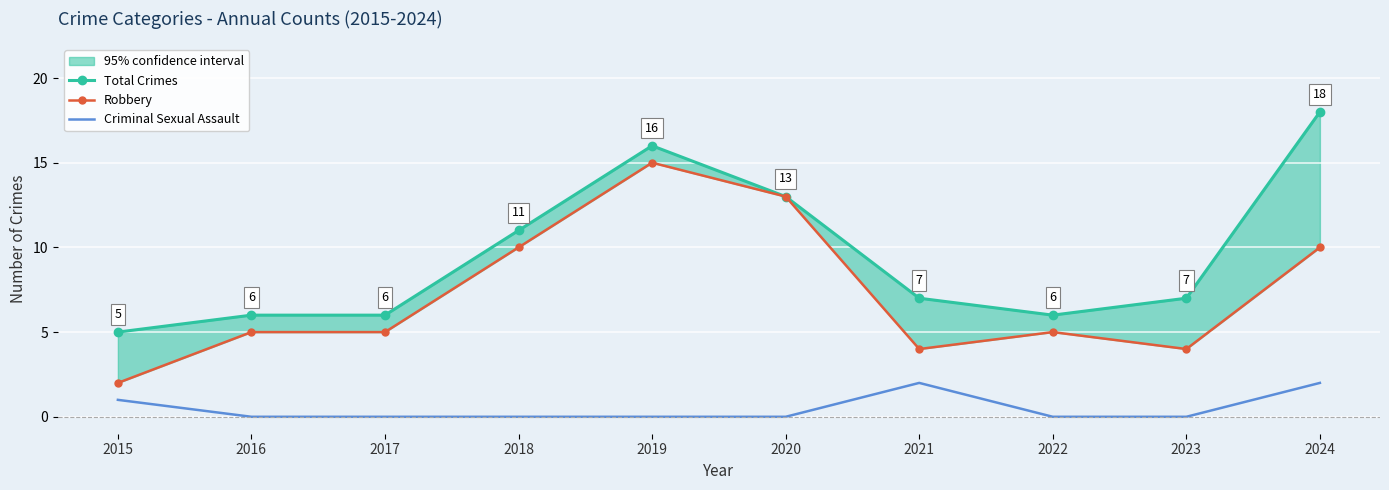

True or false: Criminal Sexual Assault has a value of 0 at 2023.

True